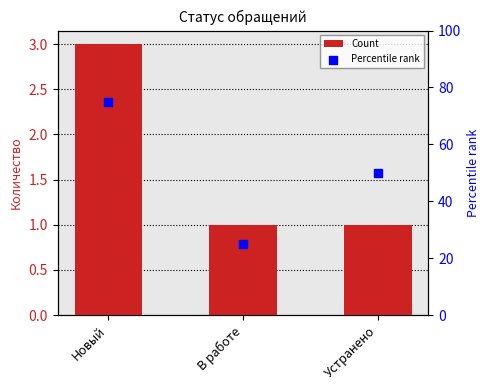

Which series contains the highest Y value?

Percentile rank